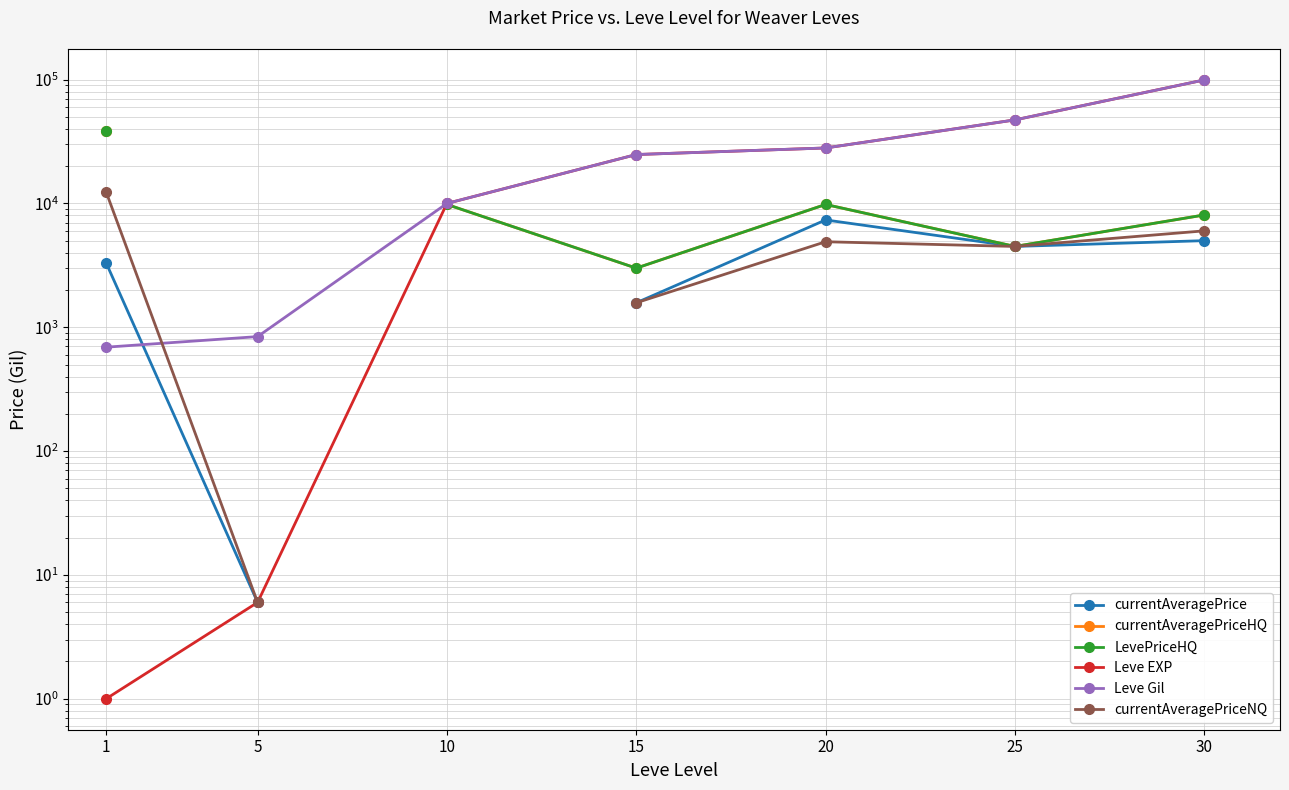

What is the difference between the currentAveragePrice values at 15 and 1?

1732.0